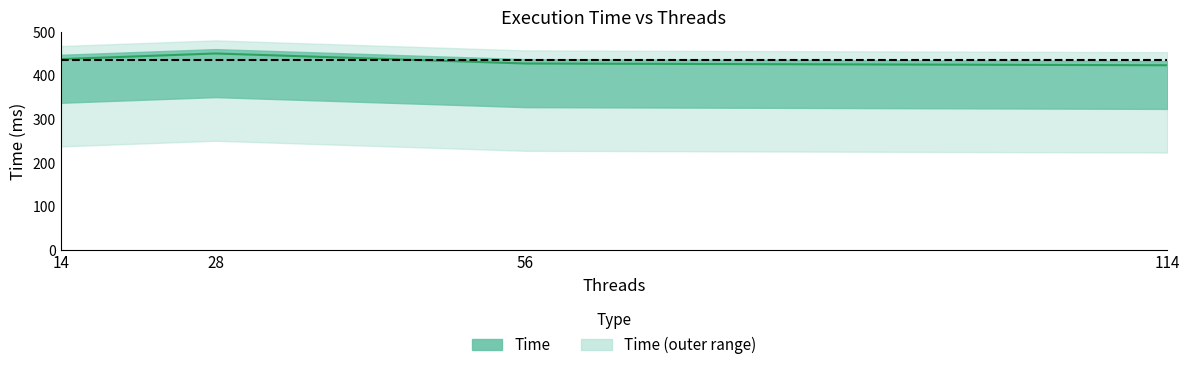

Count the values in the range 428 to 451.

3